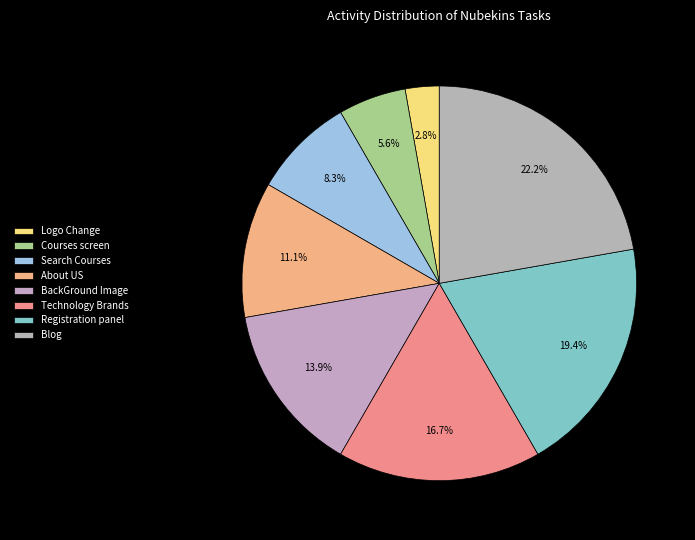

To the nearest percent, what percentage of the pie is Registration panel?

19%